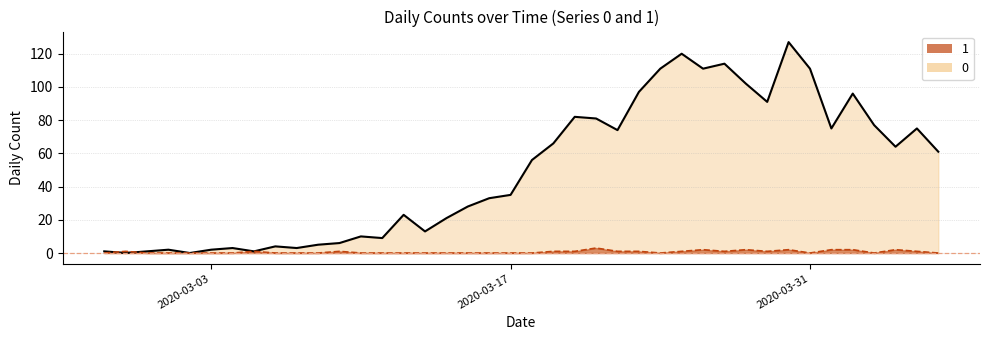

What is the value of the 0 point at the 37th from the left?

77